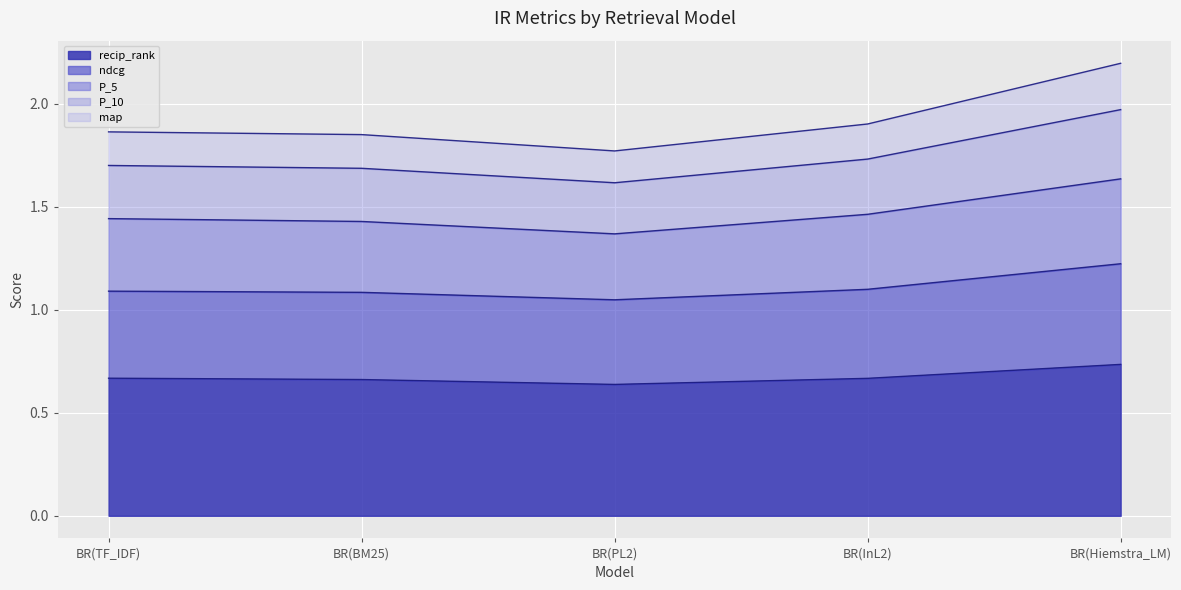

At which category is the sum across all series the highest?

BR(Hiemstra_LM)